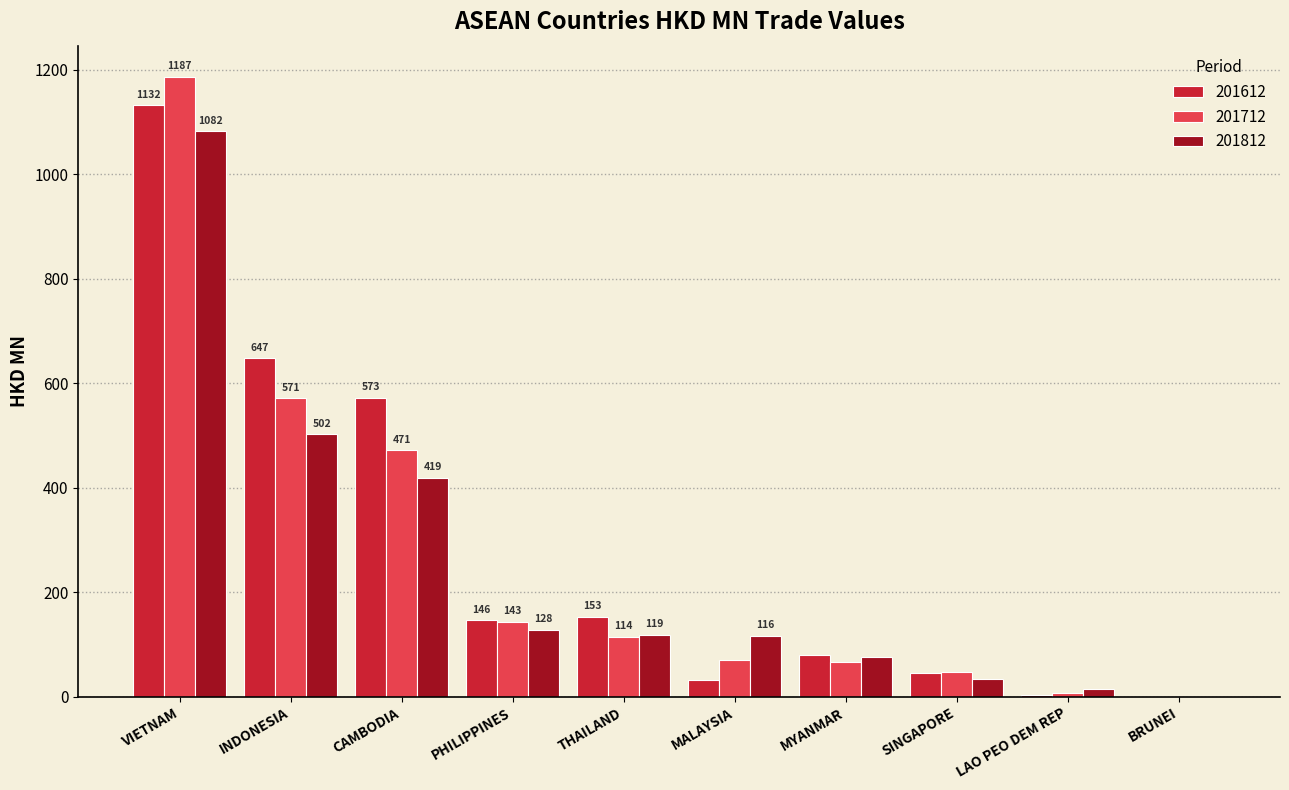

What is the maximum value for 201712?

1186.9